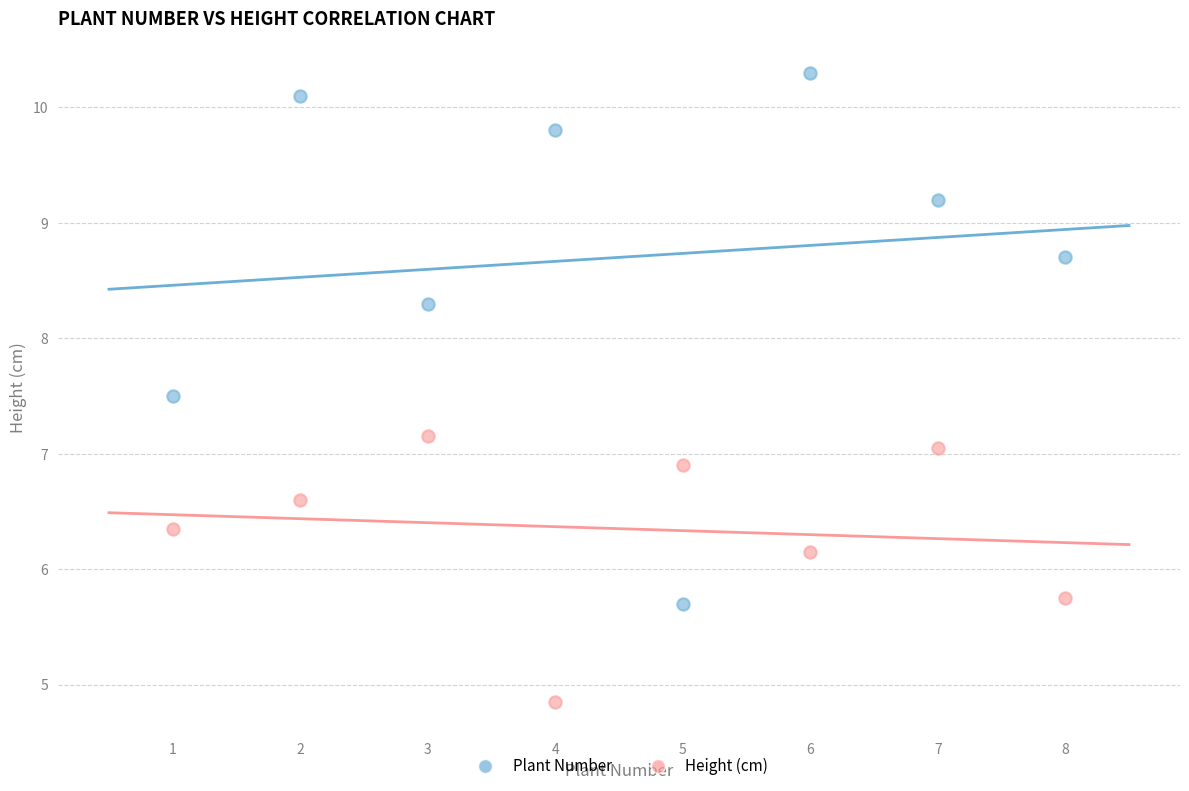

Which series contains the lowest Y value?

Height (cm)